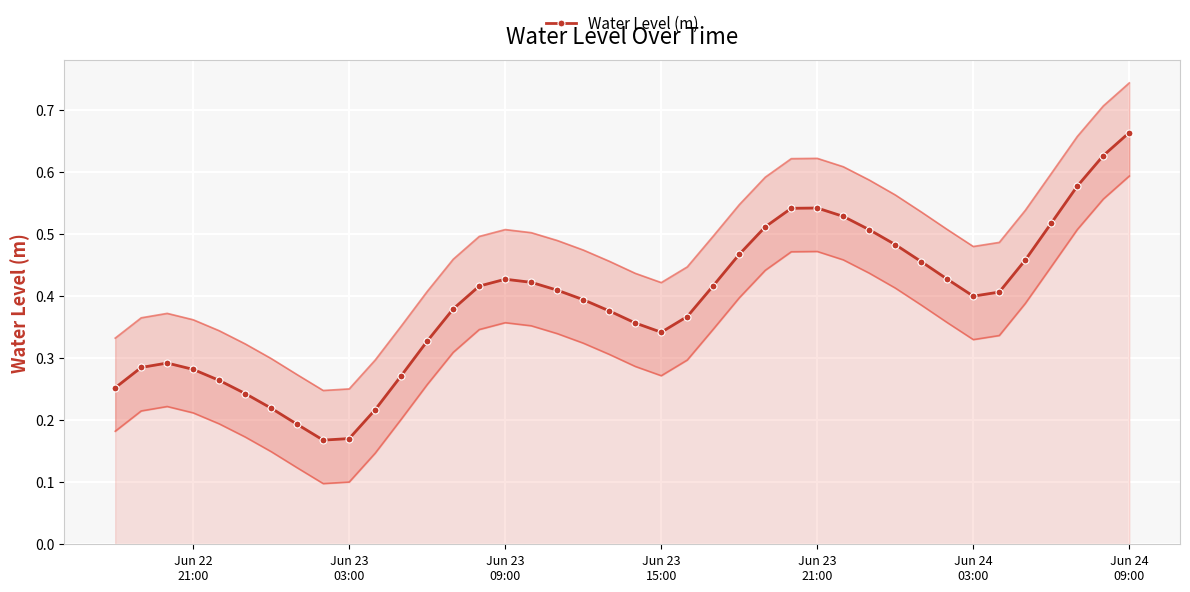

How many points are higher than both their immediate neighbors (excluding endpoints)?

3